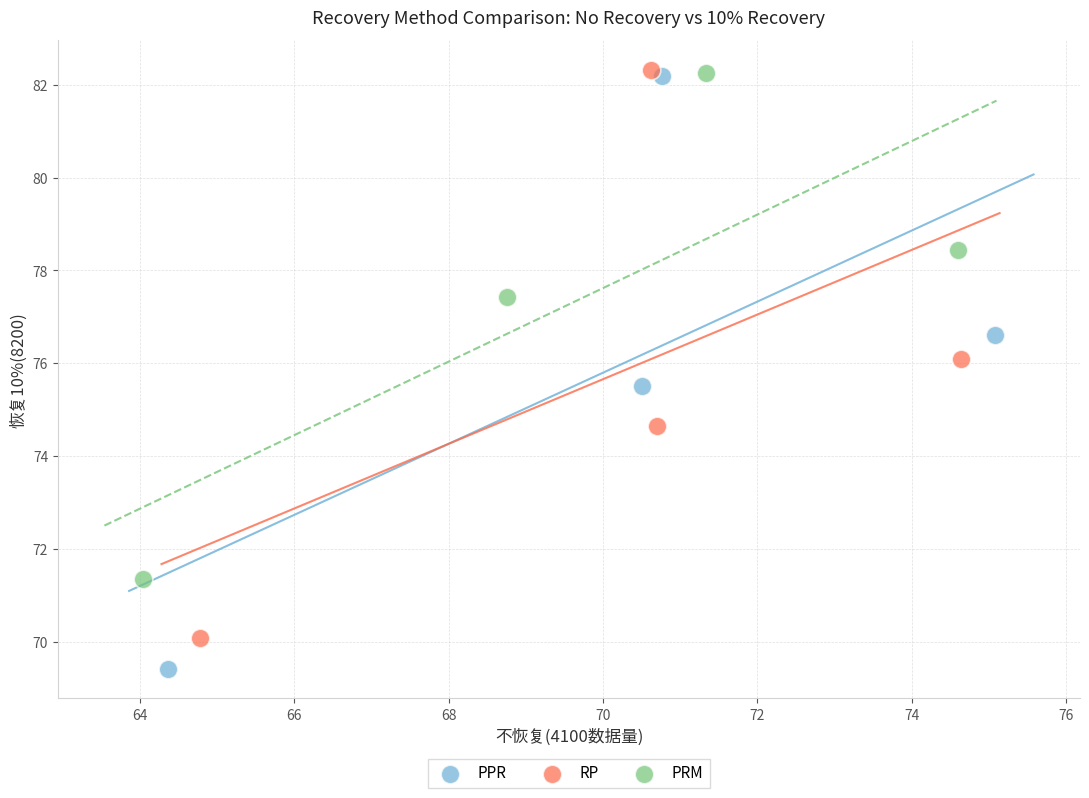

Which series contains the lowest Y value?

PPR